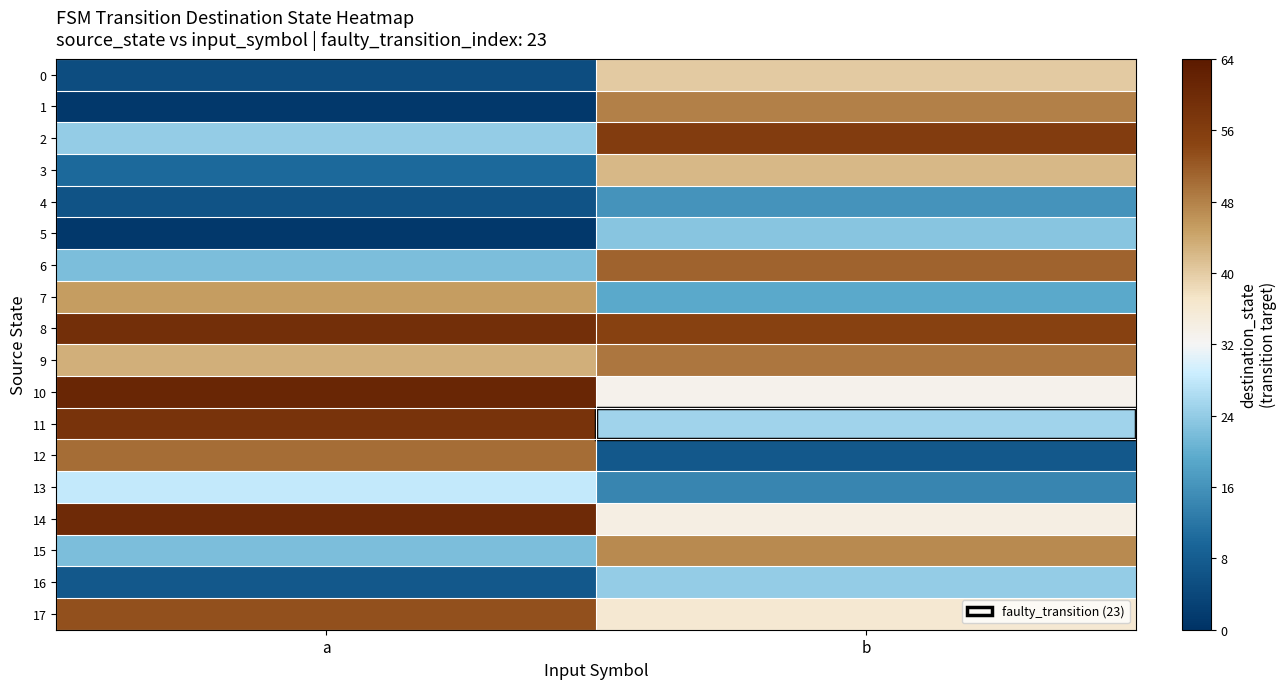

What is the maximum value shown in the chart?

61